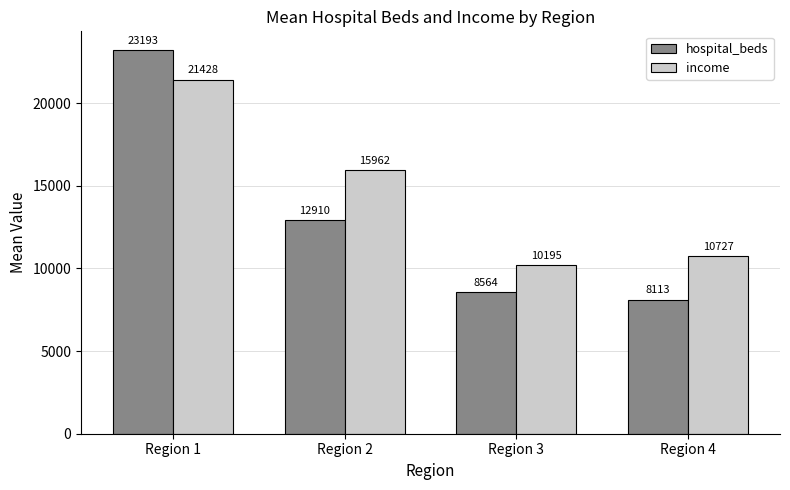

At which label does hospital_beds reach its peak?

Region 1